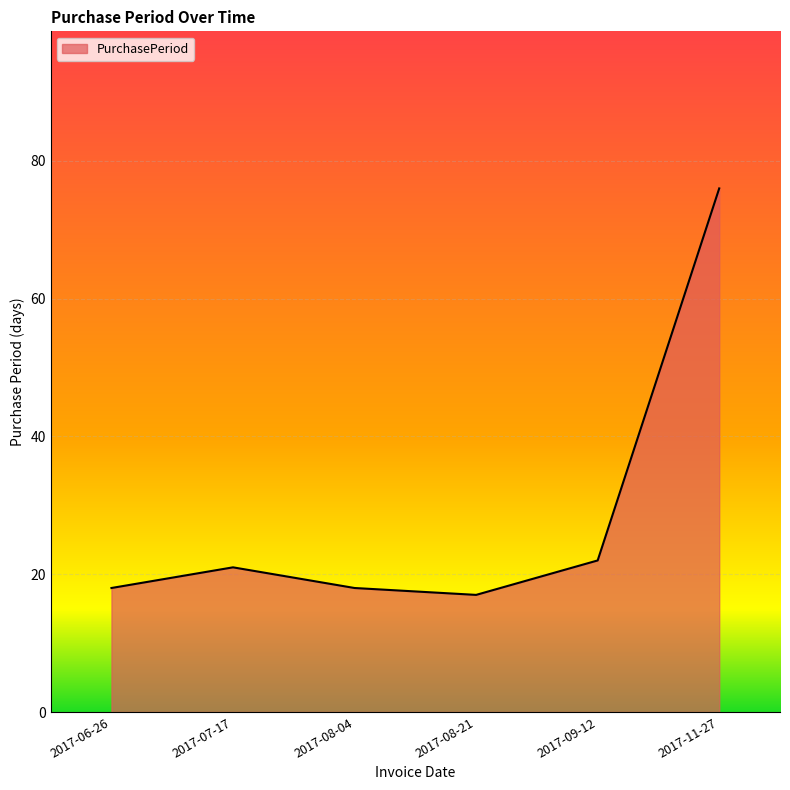

Which label corresponds to the smallest value in the chart?

2017-08-21